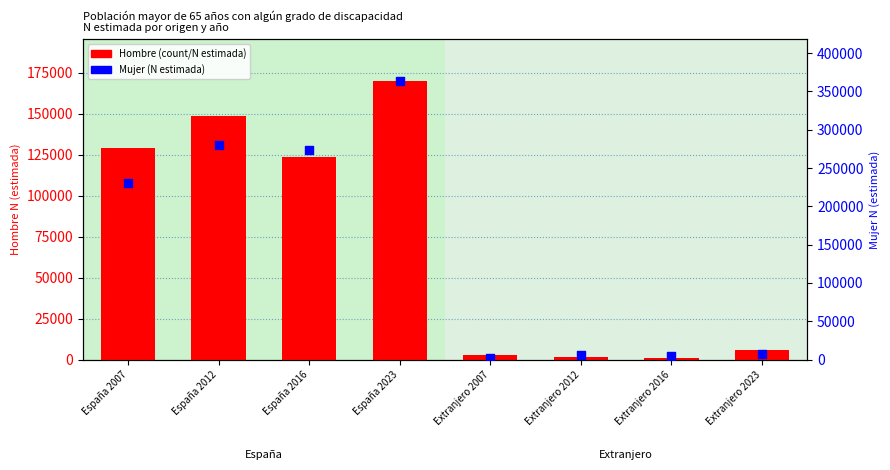

What is the total value across all series at Extranjero 2016?

5743